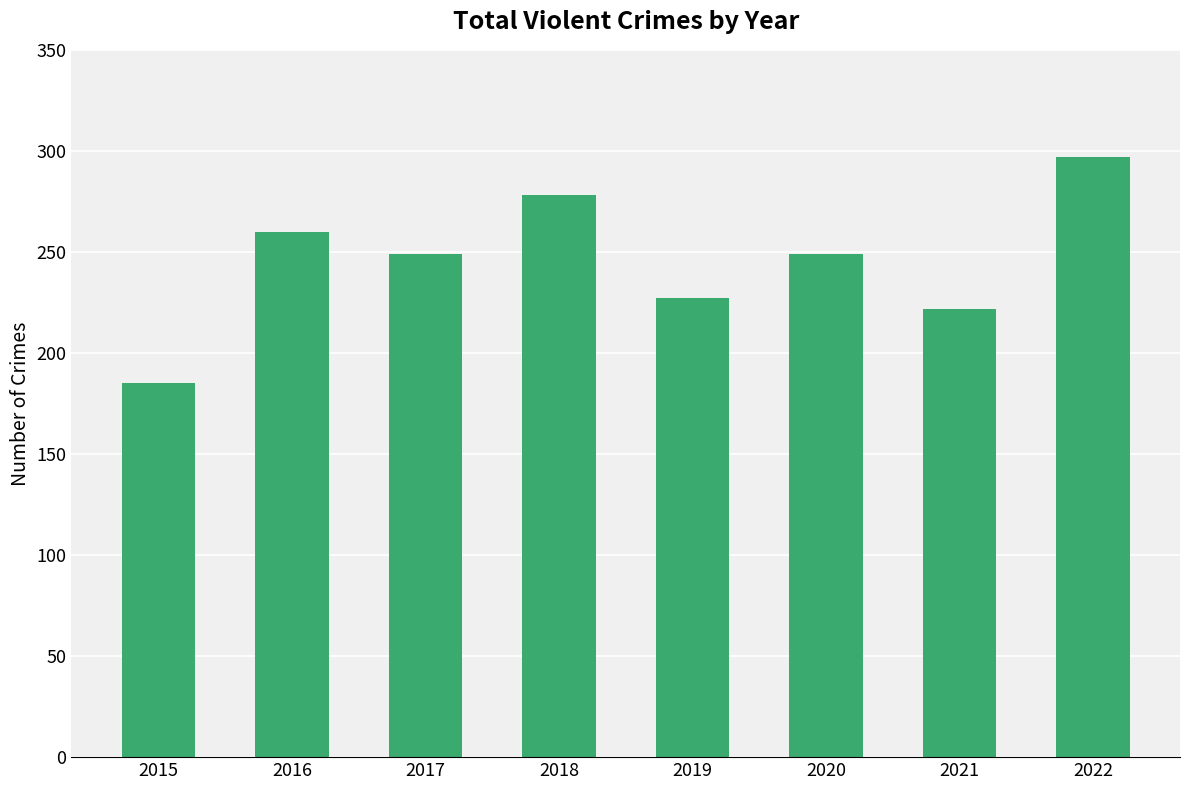

Between 2020 and 2022, which is larger?

2022